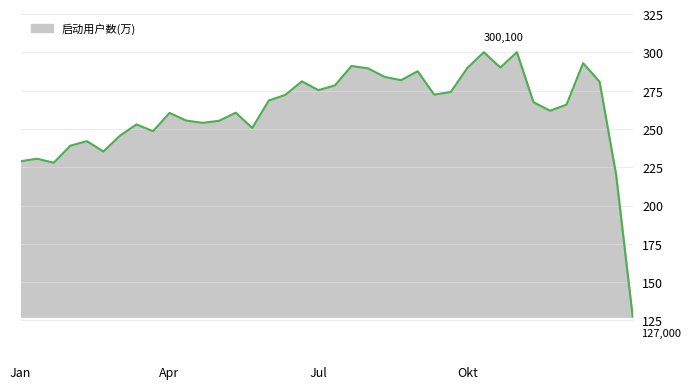

Is this an area chart (filled region under the line)?

Yes